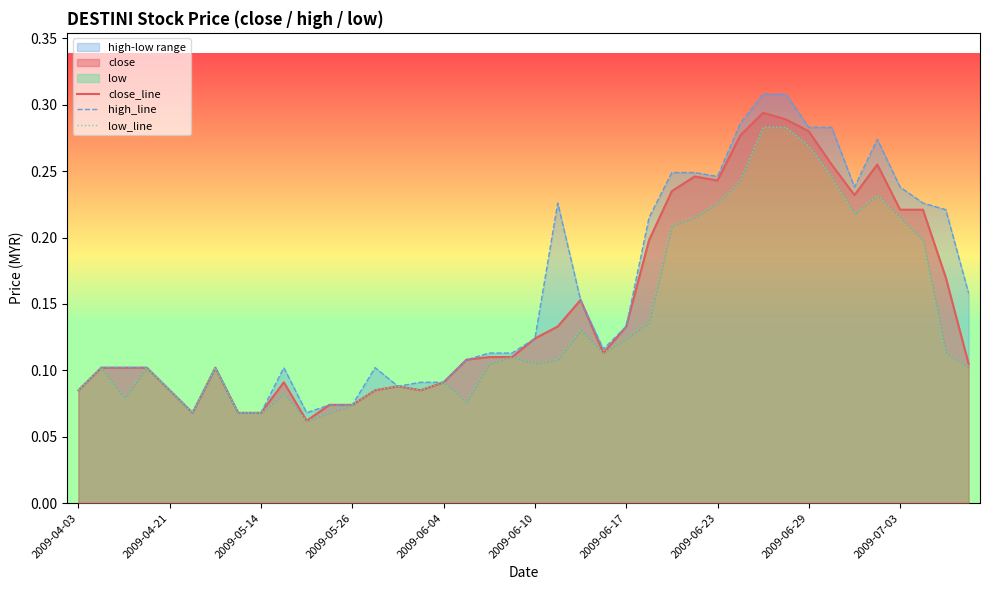

True or false: close_line has a value of 0.1 at 2009-04-03.

True